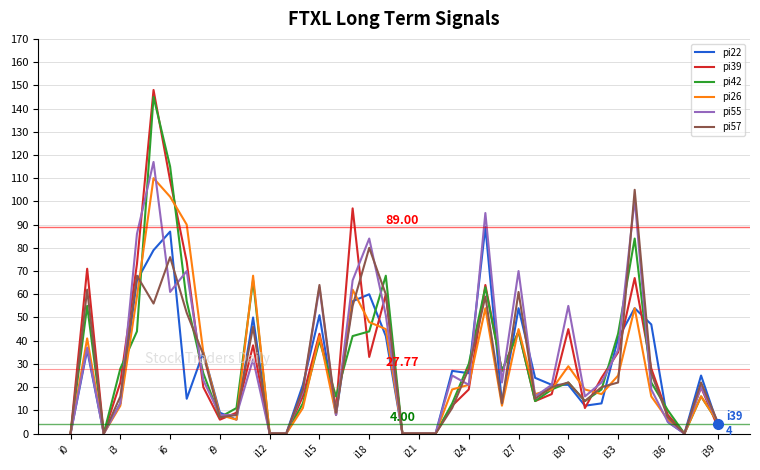

Which series has the widest spread of values?

pi39